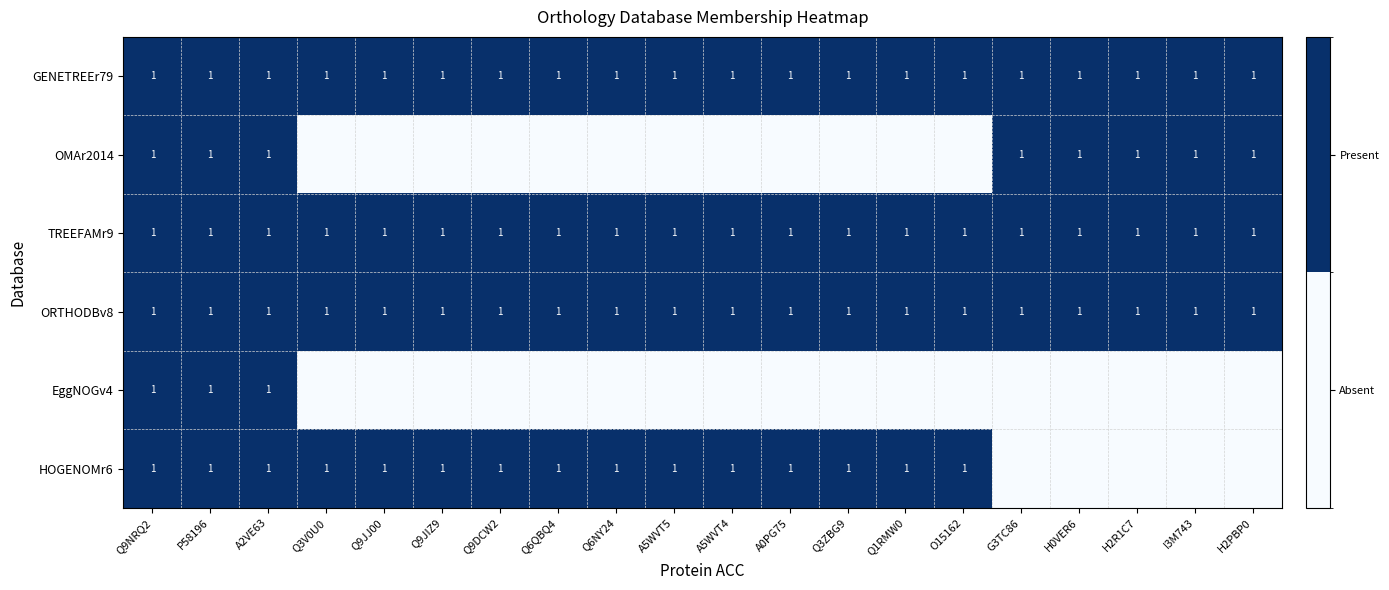

The value of OMAr2014 at H2R1C7 is 1. True or false?

True